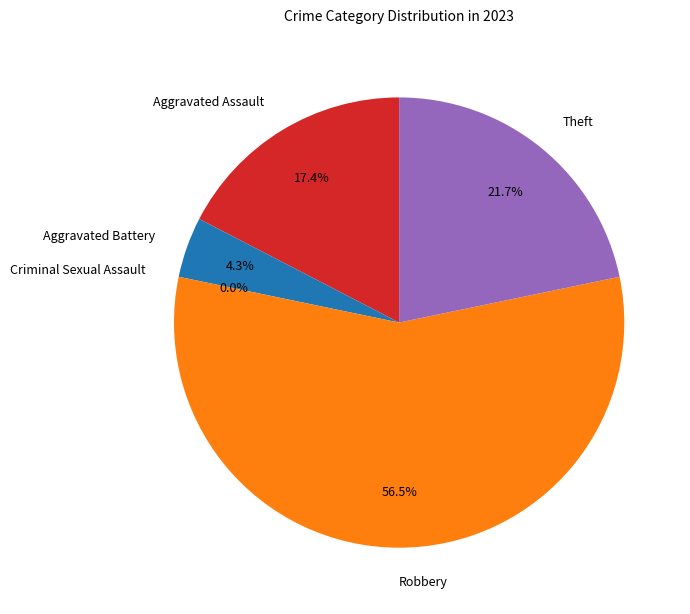

To the nearest percent, what percentage of the pie is Robbery?

57%